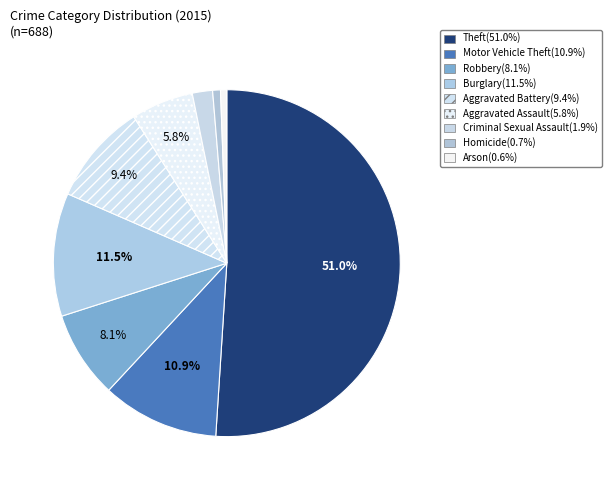

What percentage is the Criminal Sexual Assault slice, to the nearest percent?

2%